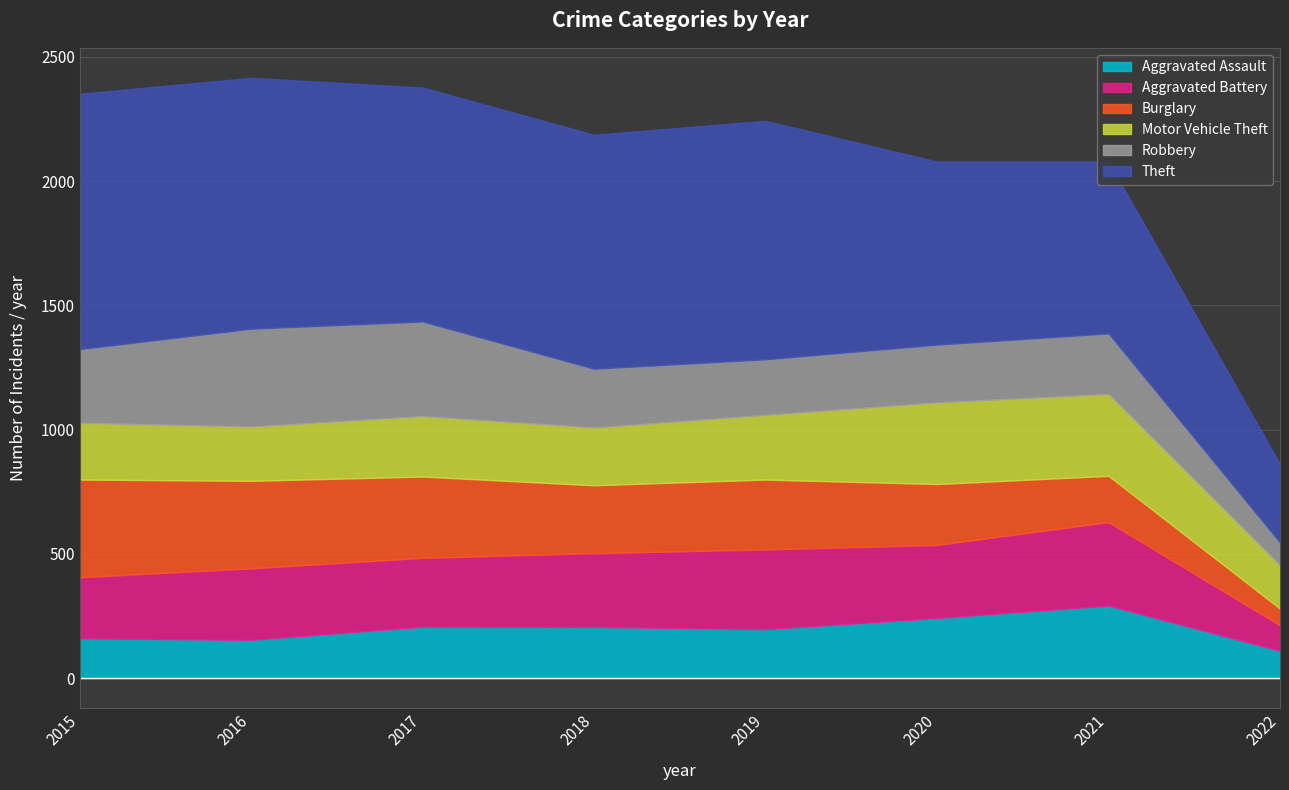

What is the total value across all series at 2022?

861